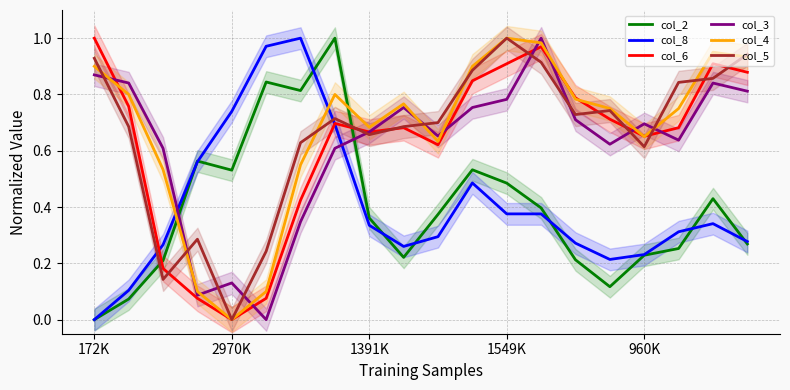

Does the chart display data point markers on the line(s)?

No